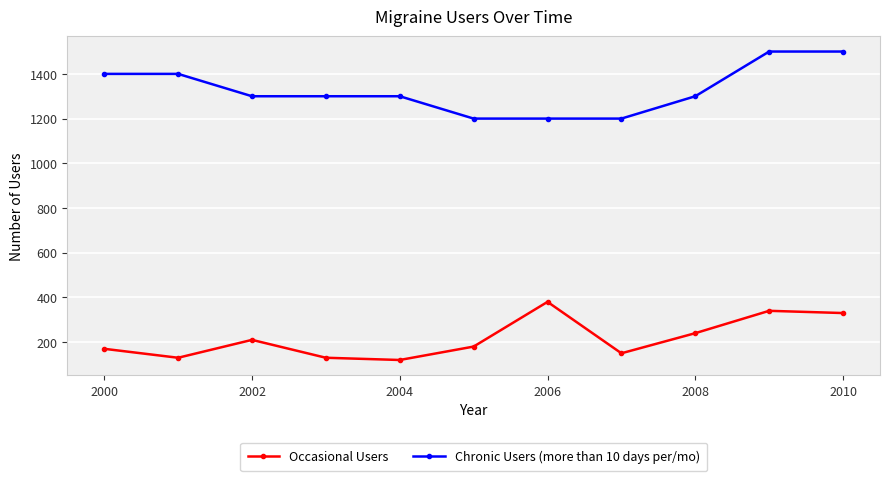

How many lines are shown in the chart?

2